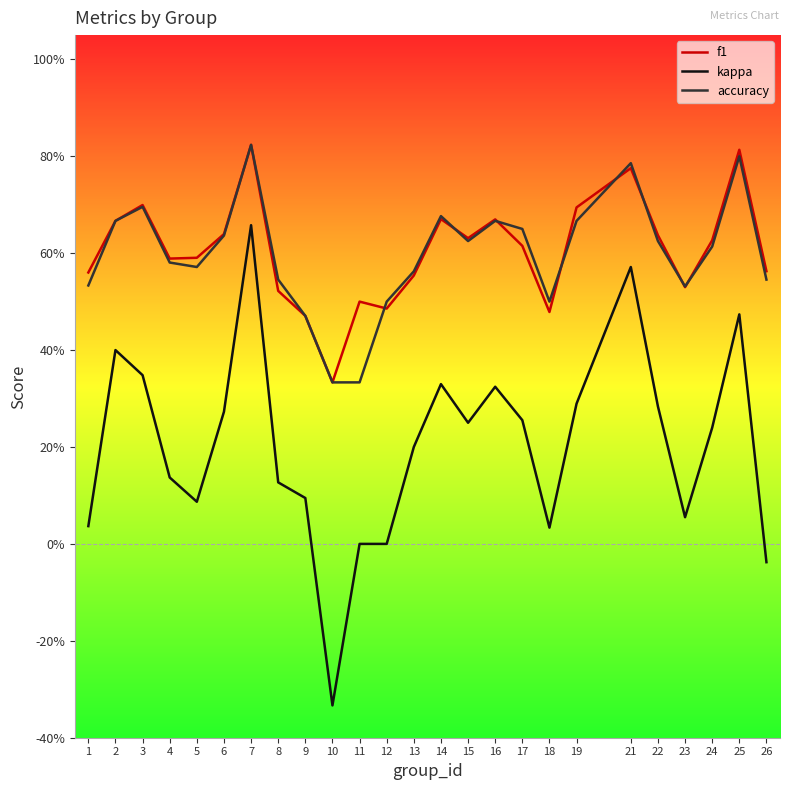

What is the smallest value displayed?

-0.3